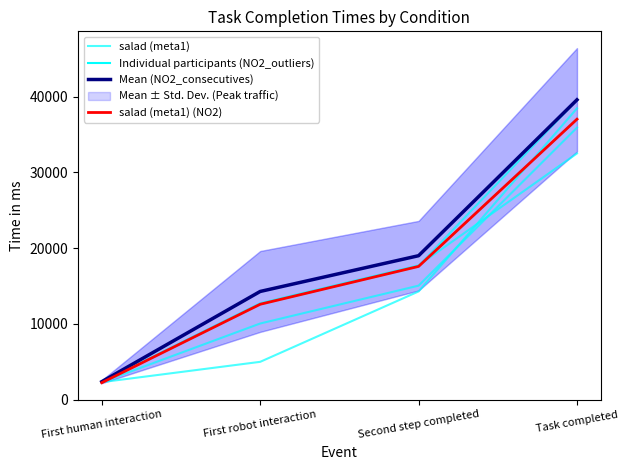

What value does the salad (meta1) (NO2) series have at Second step completed?

17579.0